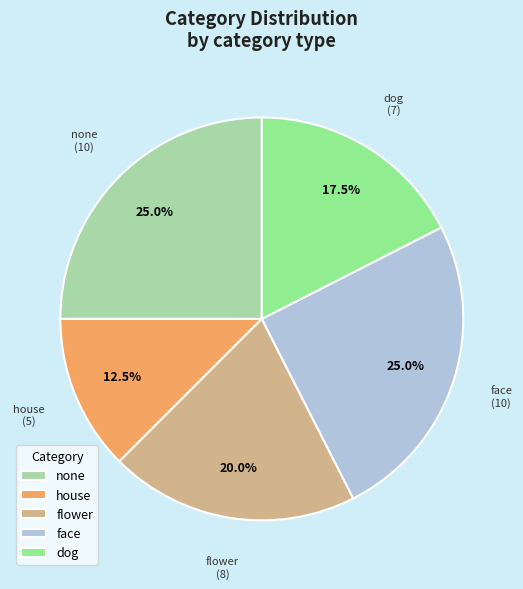

Does face represent more than half of the total?

No